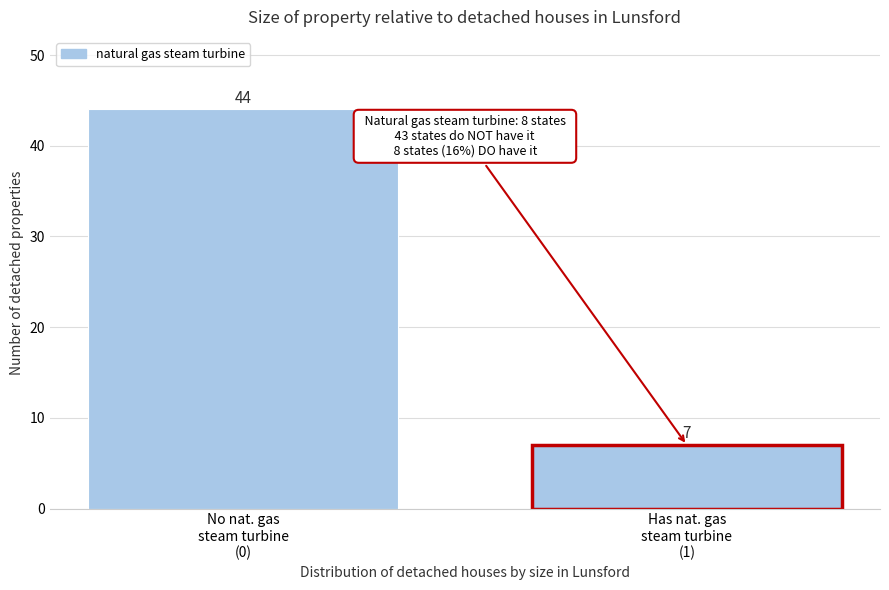

Reading left to right, extract all data points from this chart.

44	7